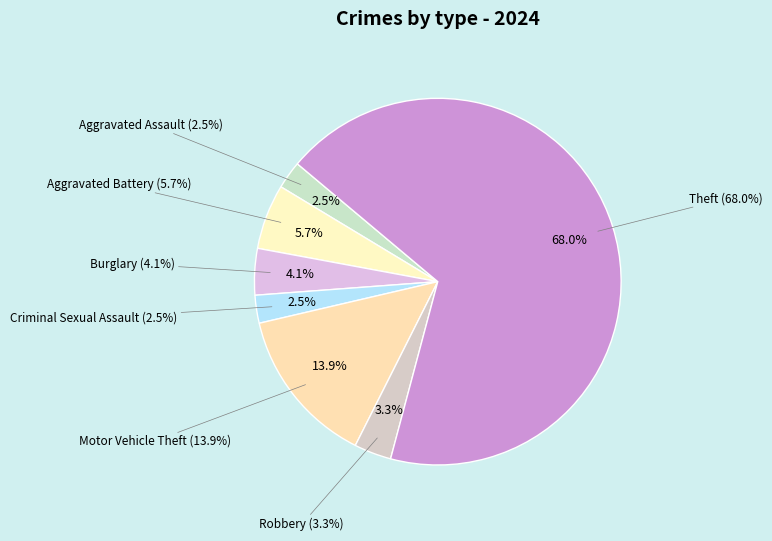

True or false: Arson accounts for 0% of the total.

True